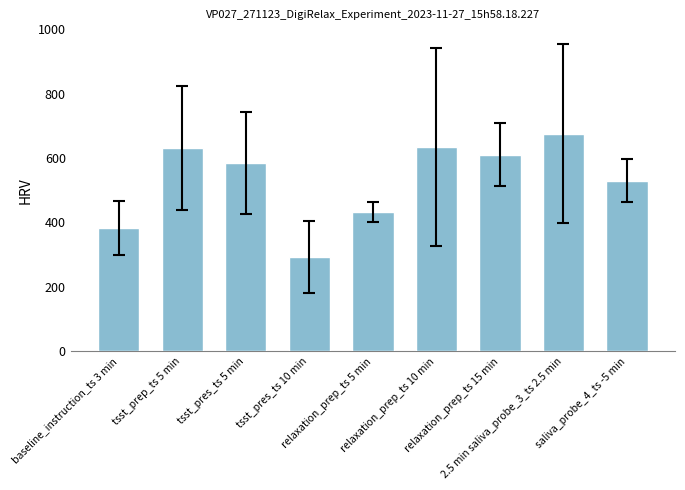

How many bars are there in total?

9